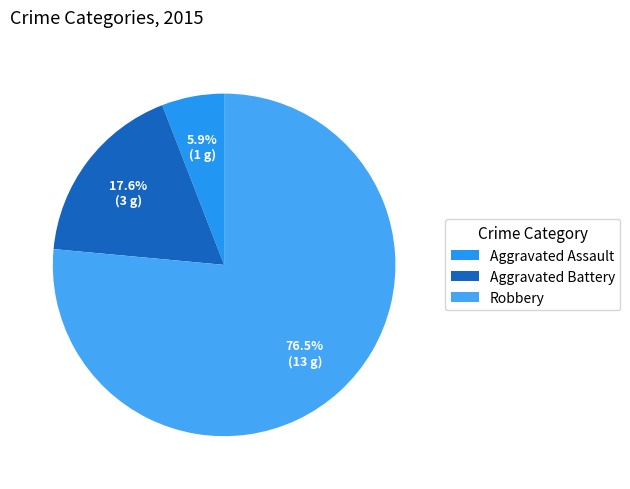

Which slice is the largest?

Robbery